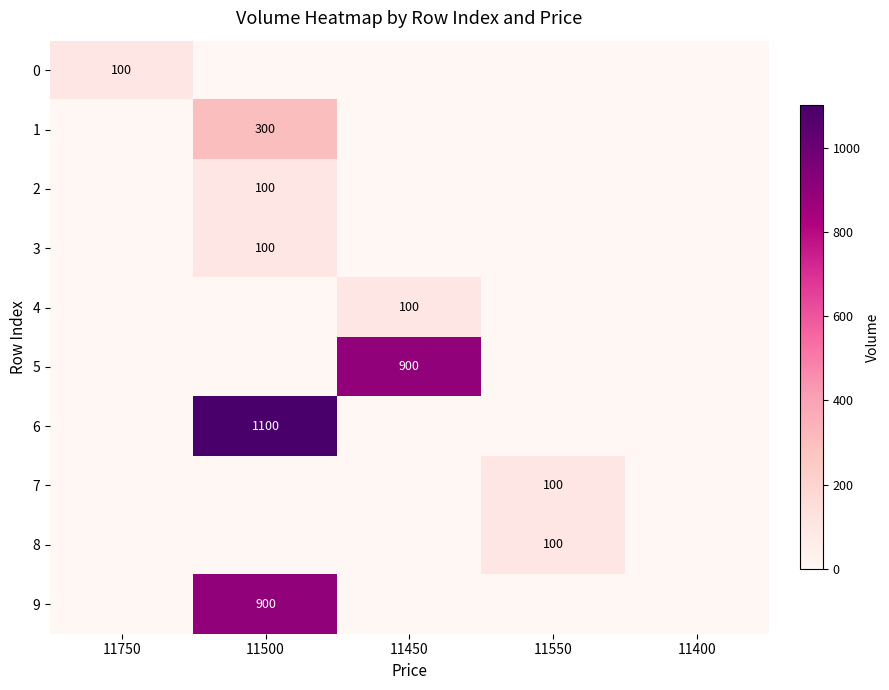

The value of 5 at 11450 is 1474. True or false?

False